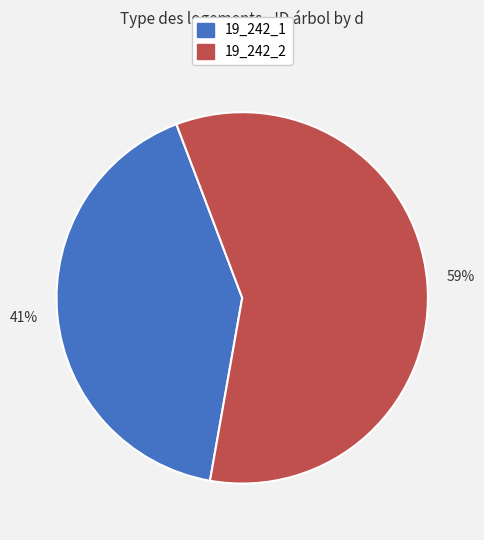

True or false: 19_242_2 accounts for 44% of the total.

False